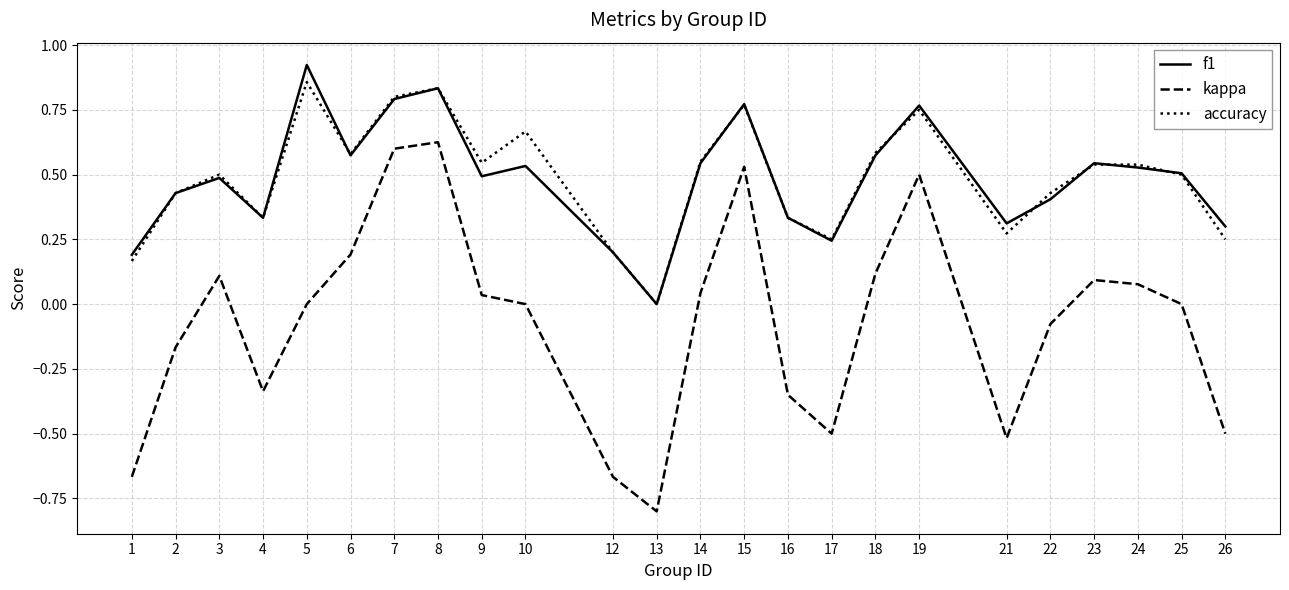

At 5, list the series in order from smallest to largest.

kappa, accuracy, f1